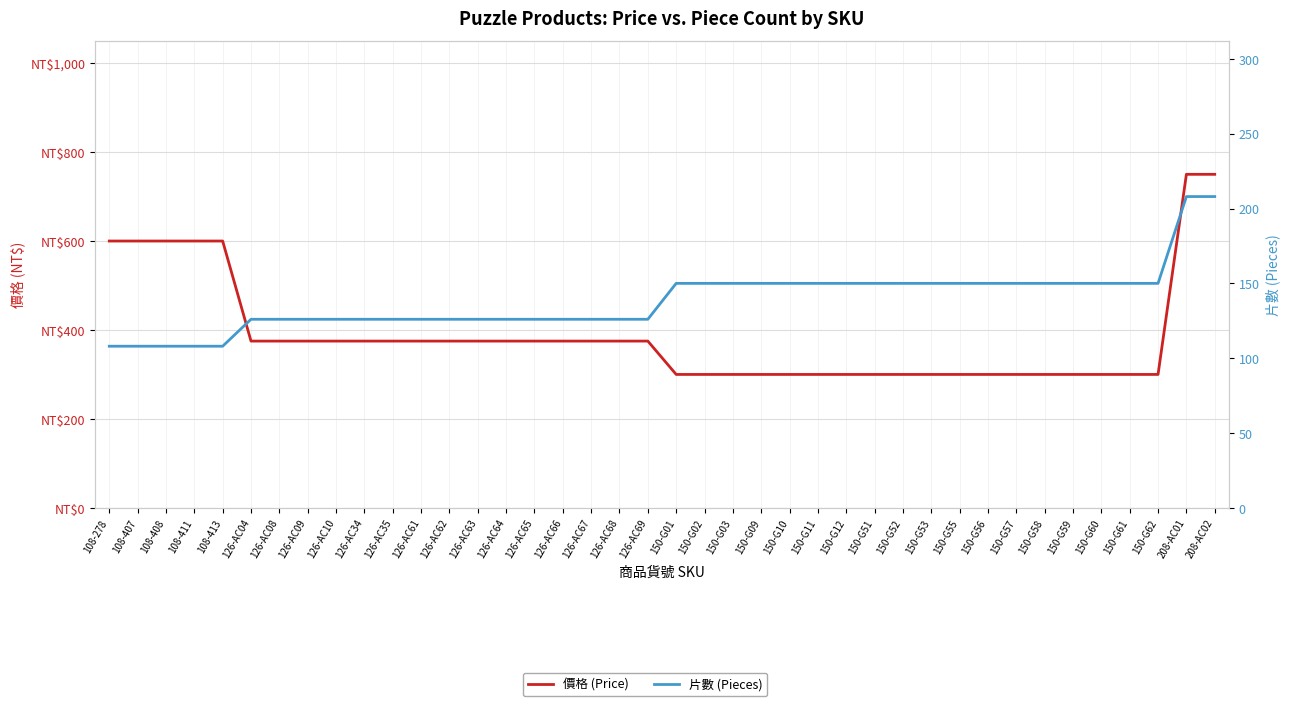

Rank the series by their average value, from highest to lowest.

價格 (Price), 片數 (Pieces)